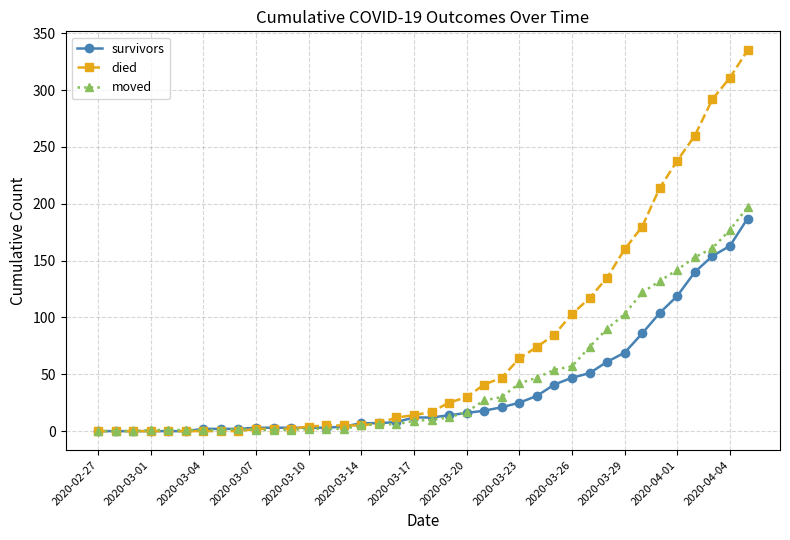

At how many categories does at least one series exceed 105?

10